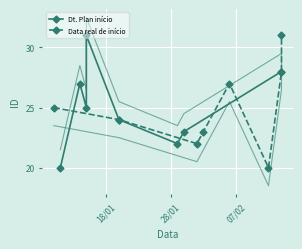

How many values in the Dt. Plan início series are below 25?

4